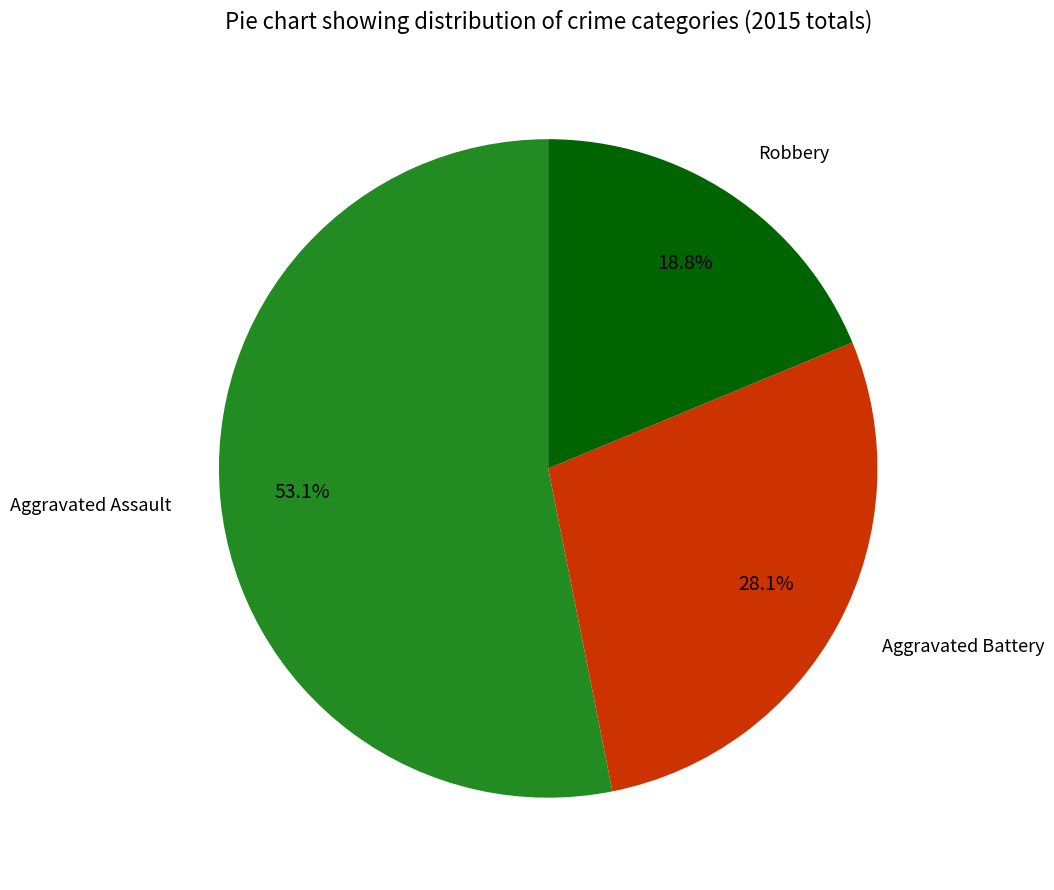

Does Robbery account for over 50% of the chart?

No